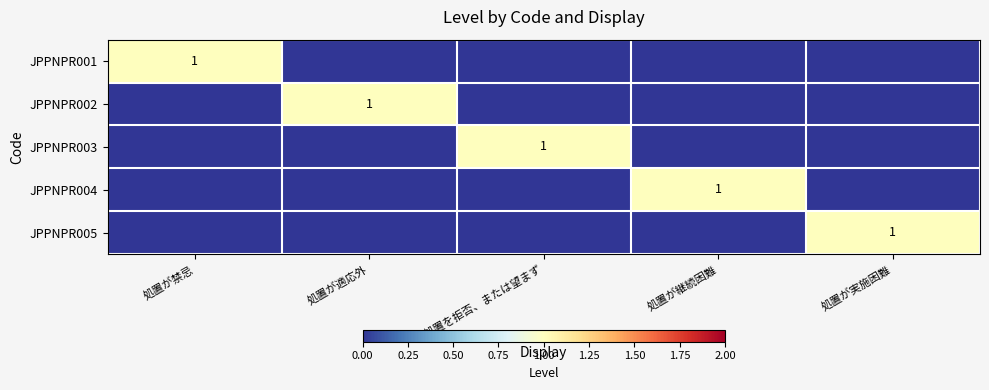

Between 処置が禁忌 and 処置が継続困難, which is larger?

処置が禁忌